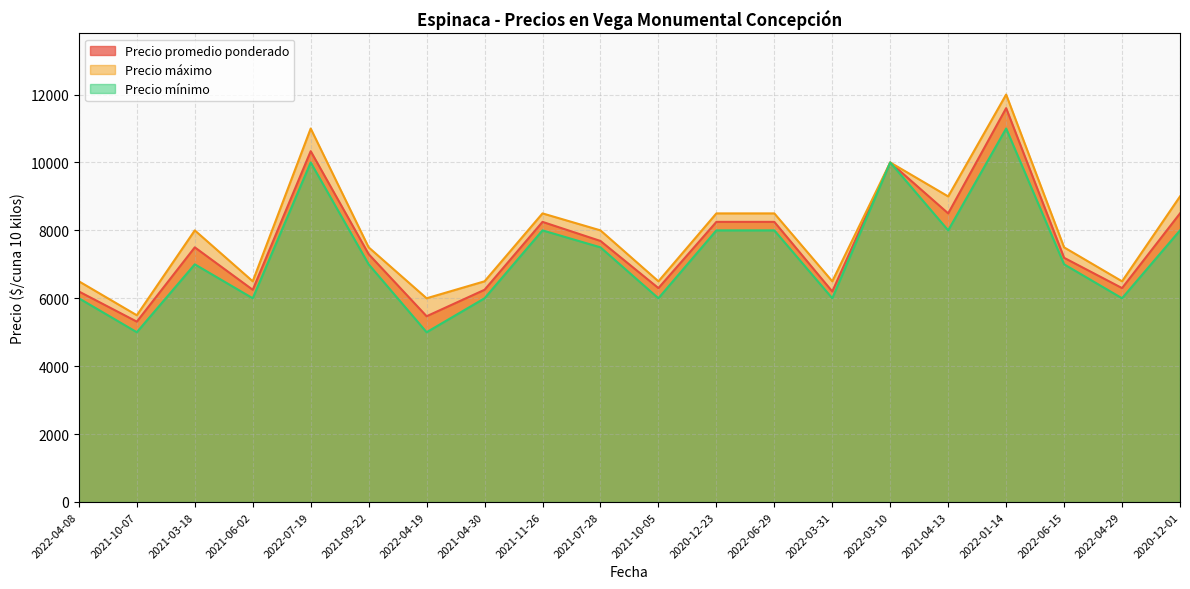

What value does the Precio máximo series have at 2022-07-19, to the nearest 100?

11000